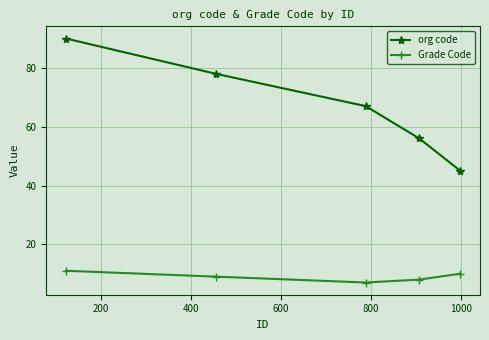

True or false: Grade Code and org code cross at least once.

False